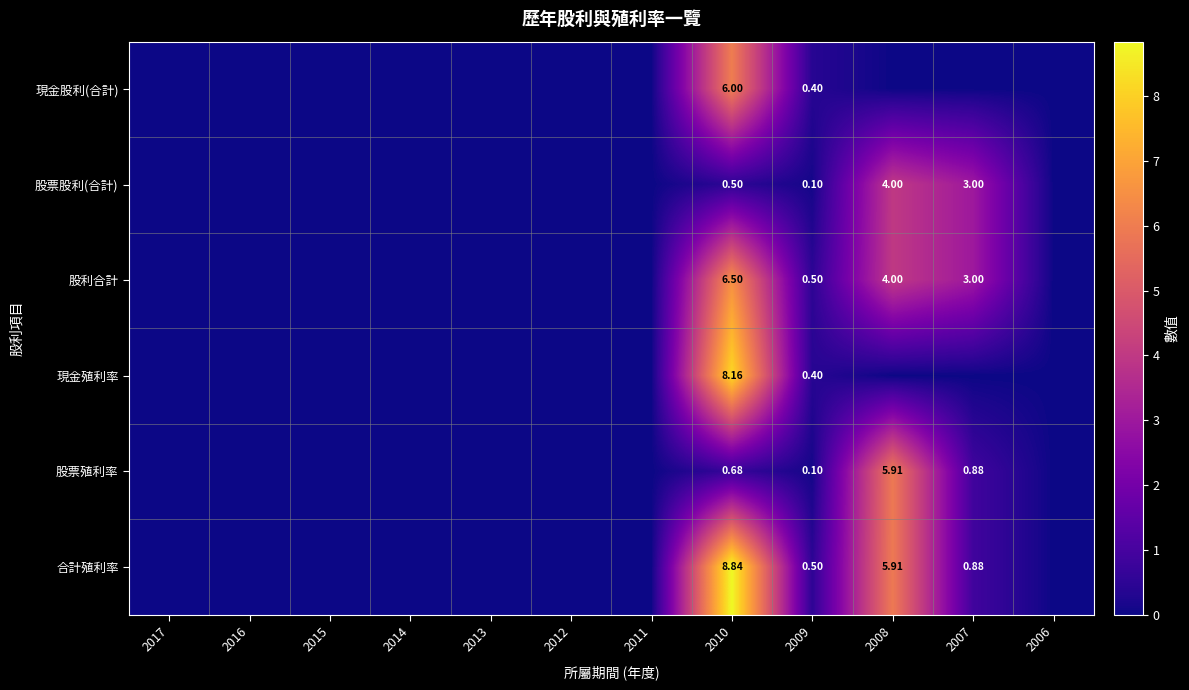

At which category is the sum across all series the highest?

2010